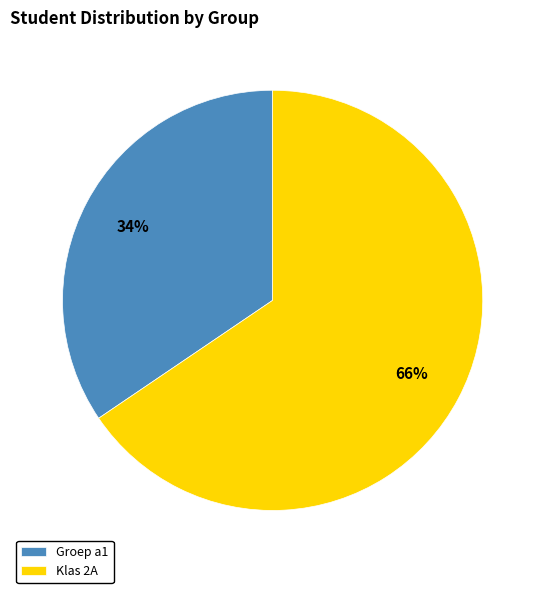

What percentage is the Groep a1 slice, to the nearest percent?

34%